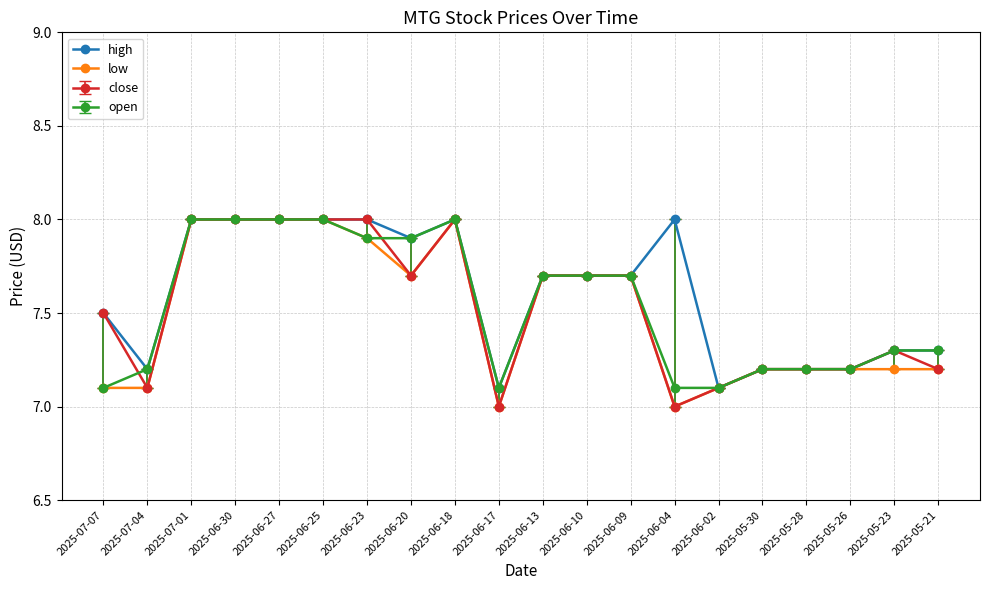

Count the number of categories in the chart.

20